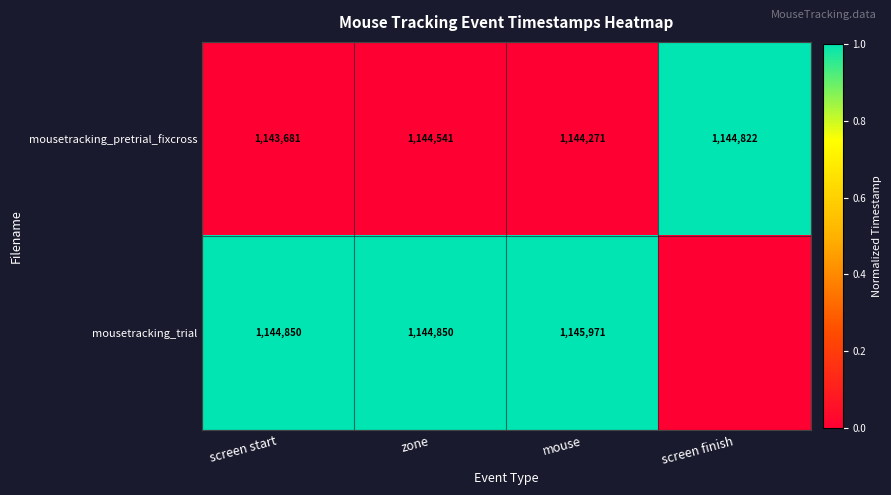

Which category has the highest value in the mousetracking_pretrial_fixcross series?

screen finish